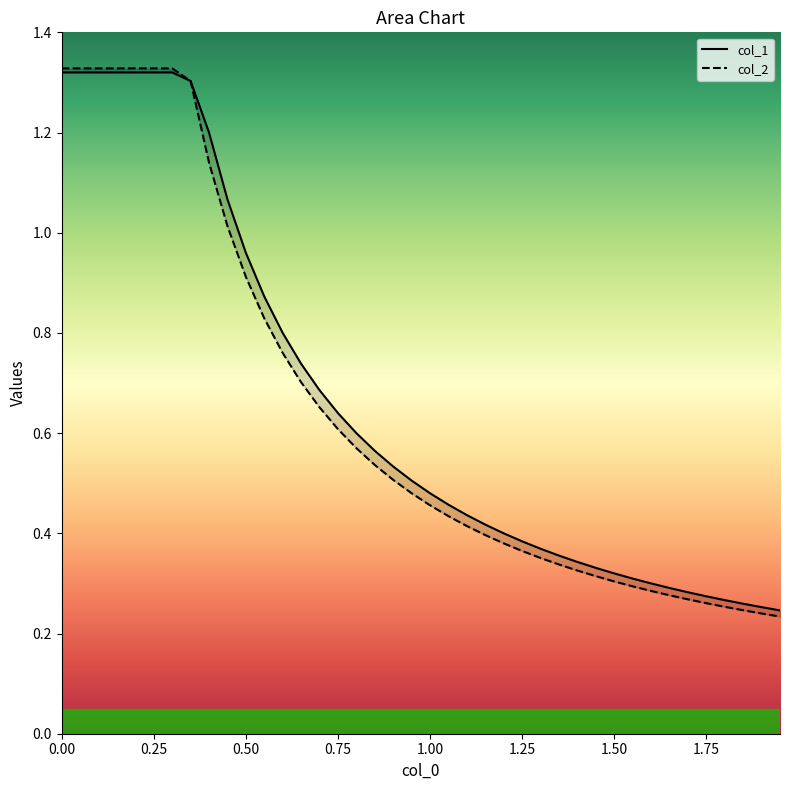

Which series has the largest total across all categories?

col_1